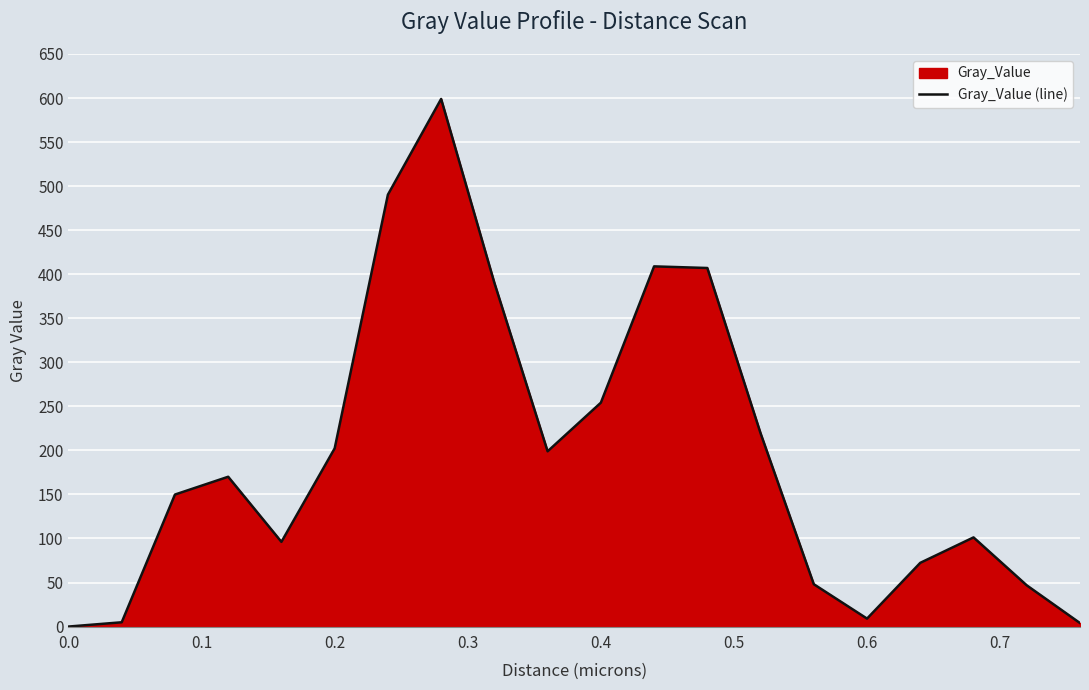

What is the maximum value shown in the chart?

599.0